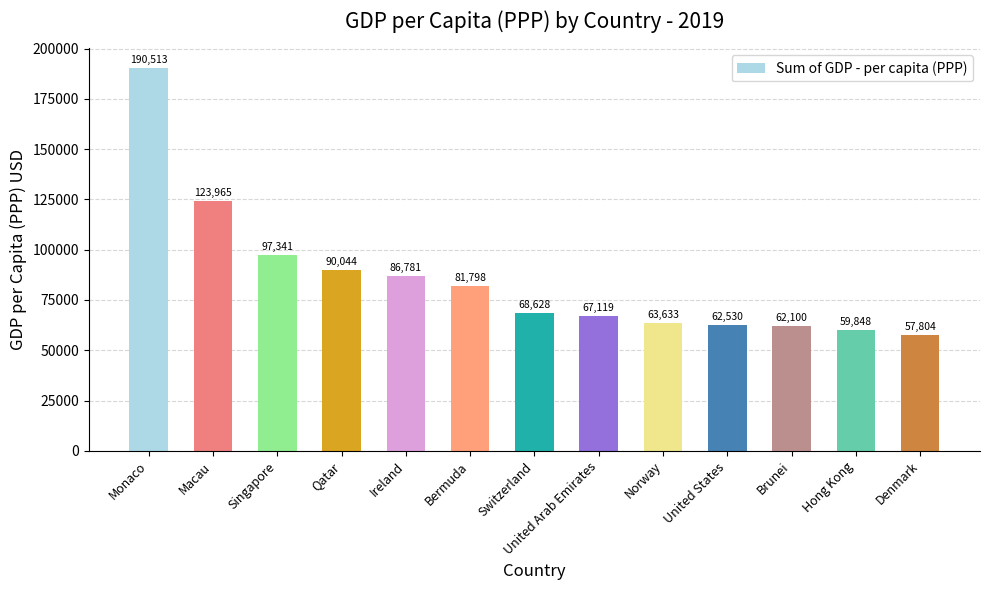

What value does the data have at Switzerland, to the nearest 100?

68600